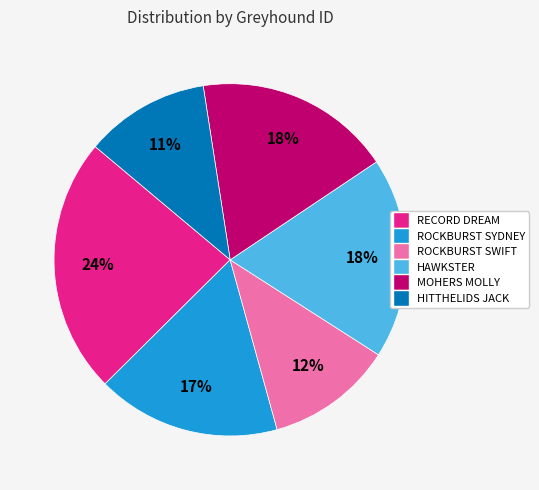

True or false: HAWKSTER accounts for 18% of the total.

True